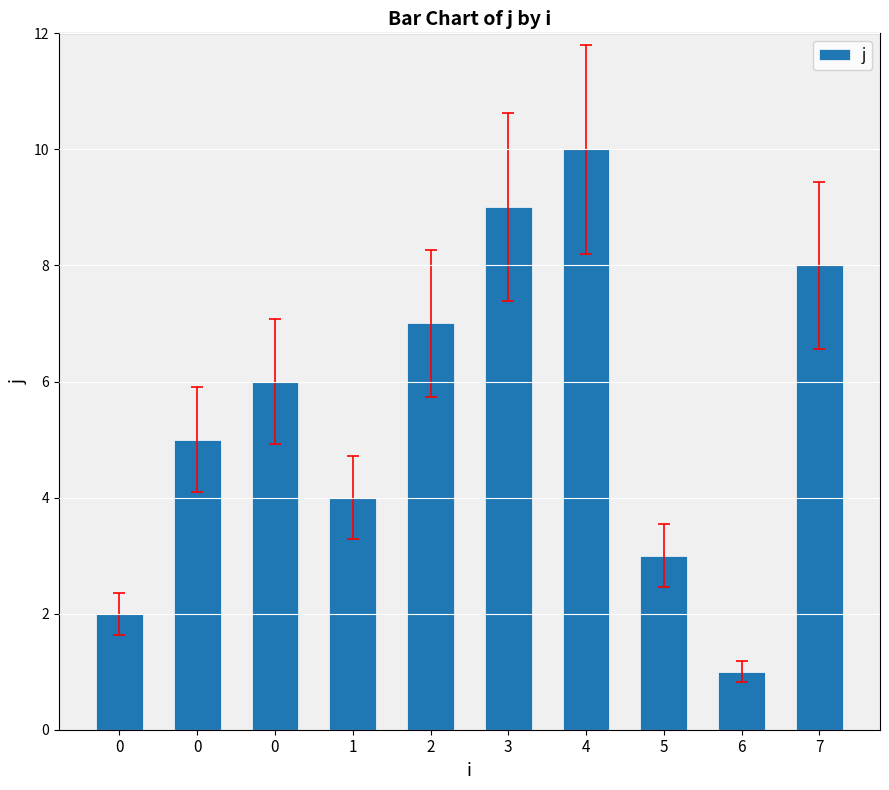

How many values are below 6?

5